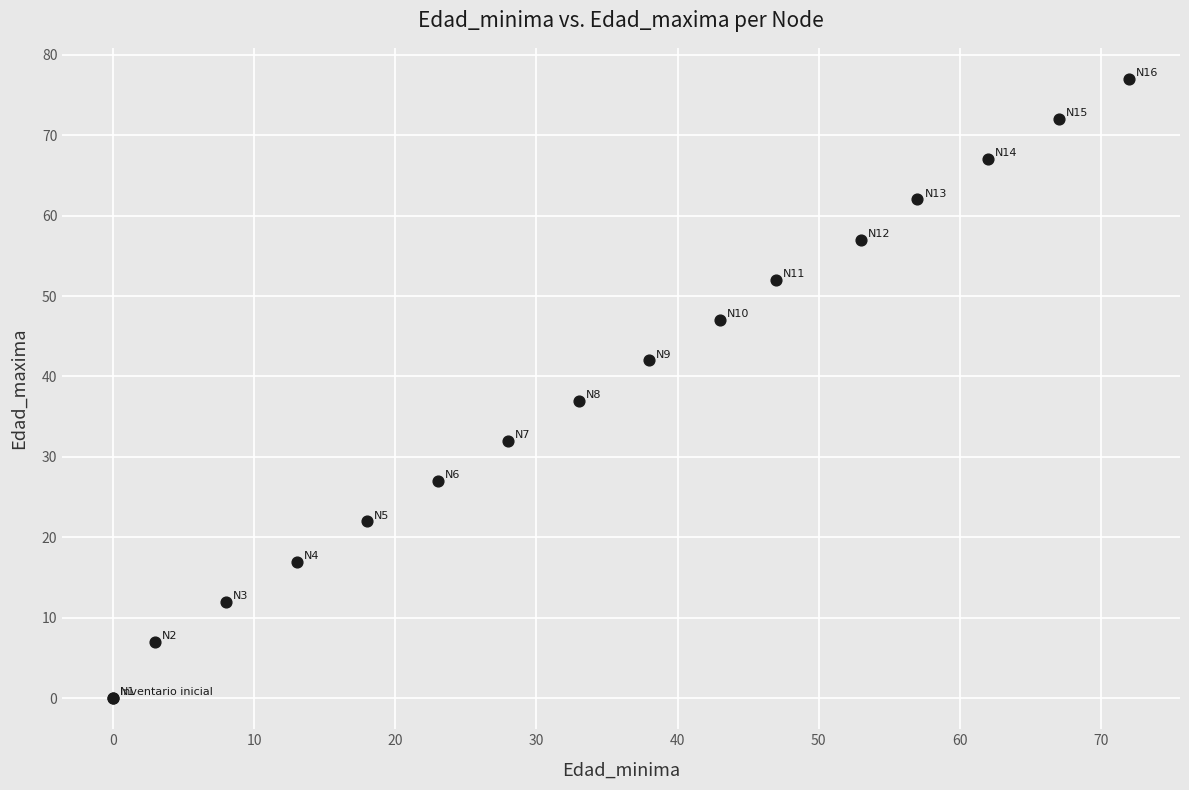

What Y value in the scatter plot is closest to 38?

37